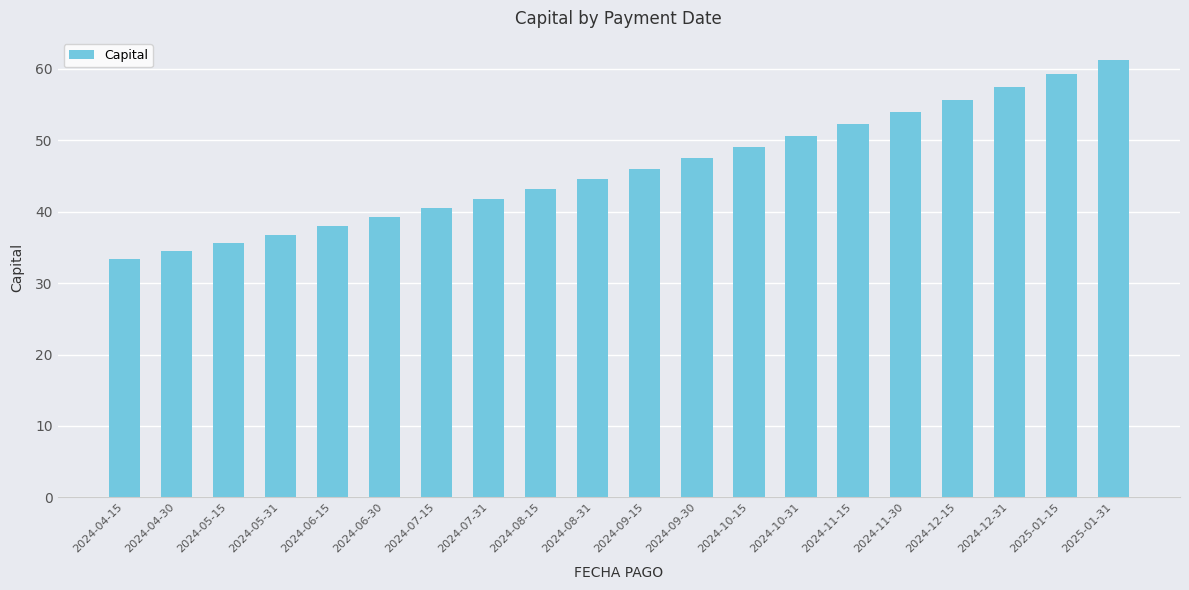

At which category does the chart reach its minimum across all series?

2024-04-15